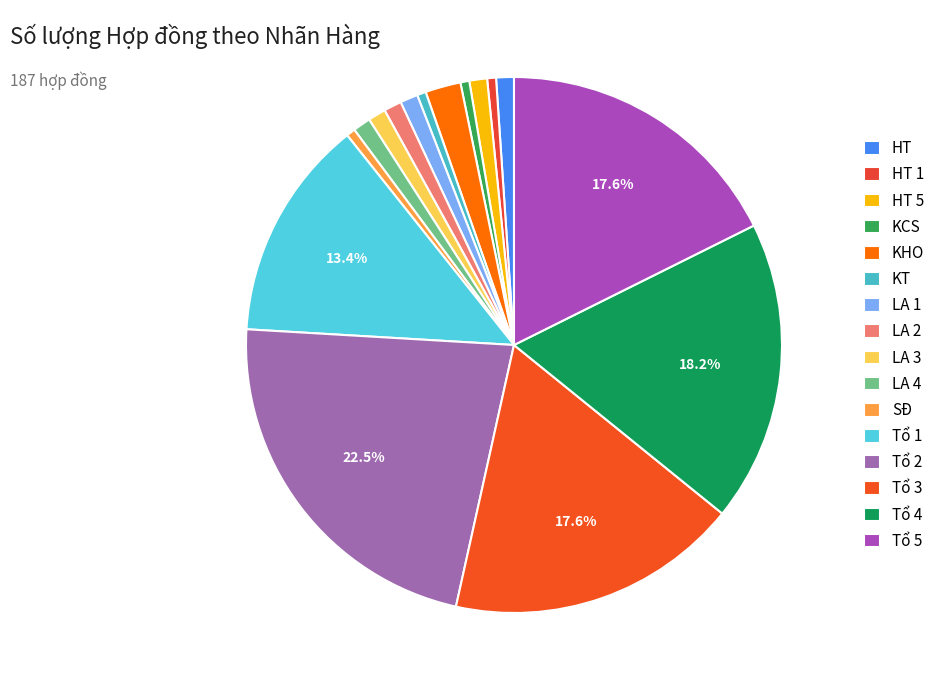

Is there any slice that represents more than half of the pie?

No